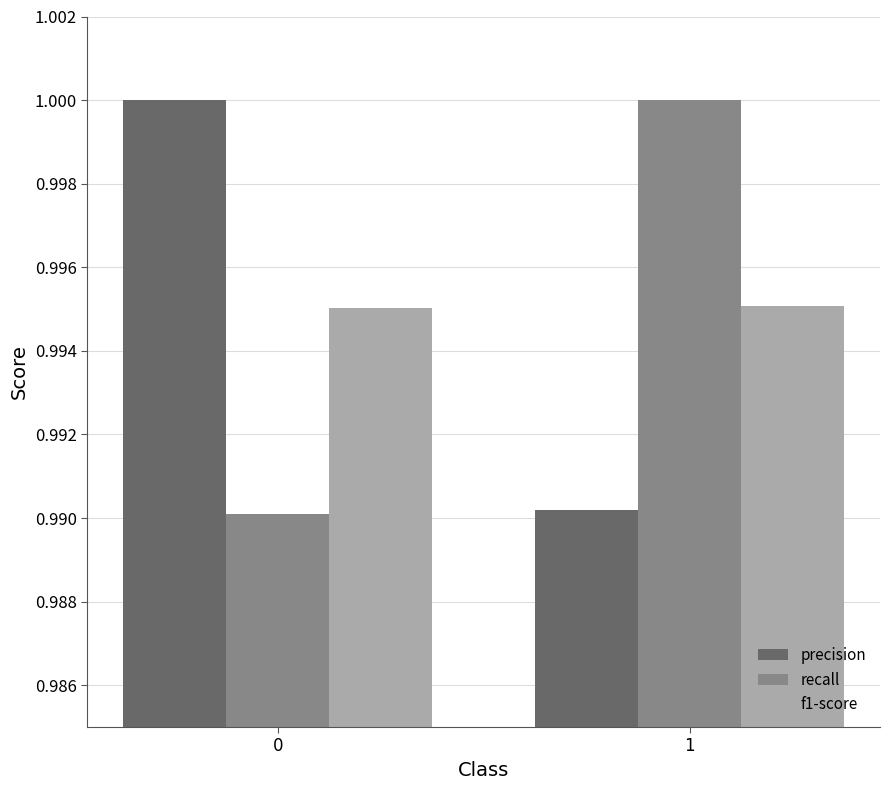

What are all the series names shown in the legend?

precision, recall, f1-score